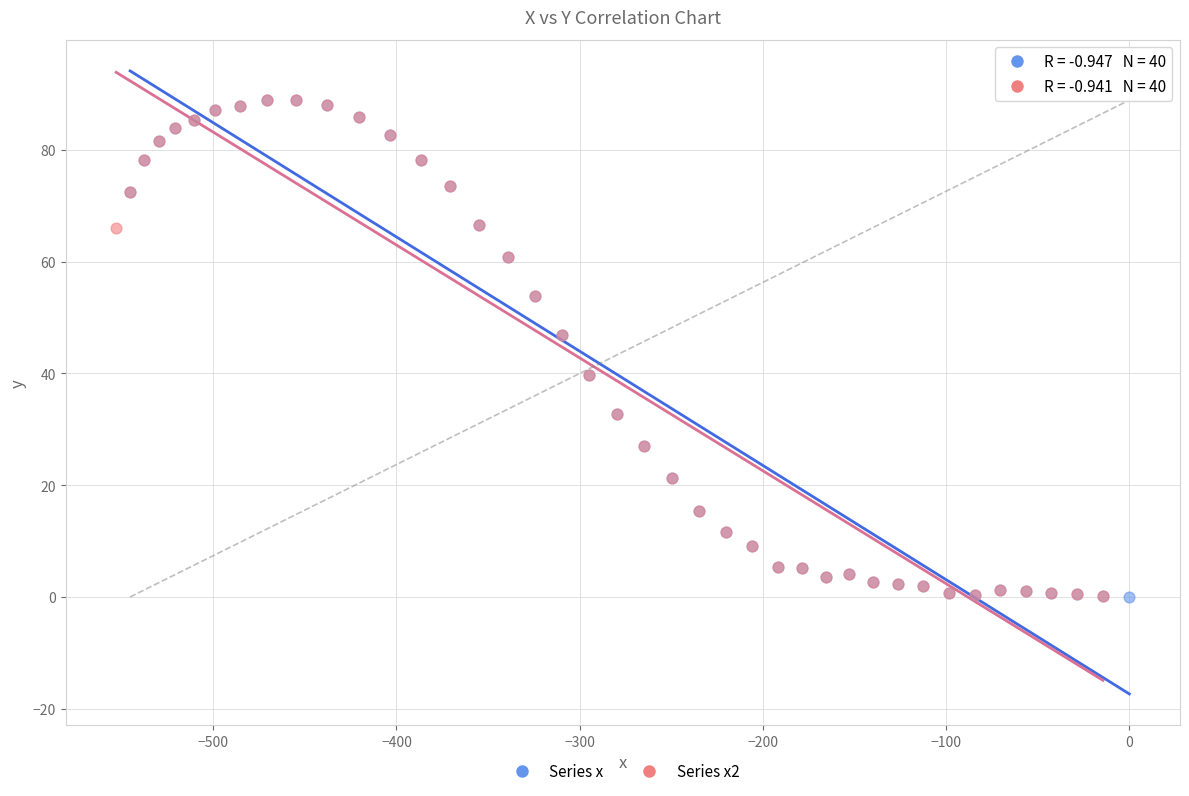

Which series has the largest Y range (max minus min)?

Series x